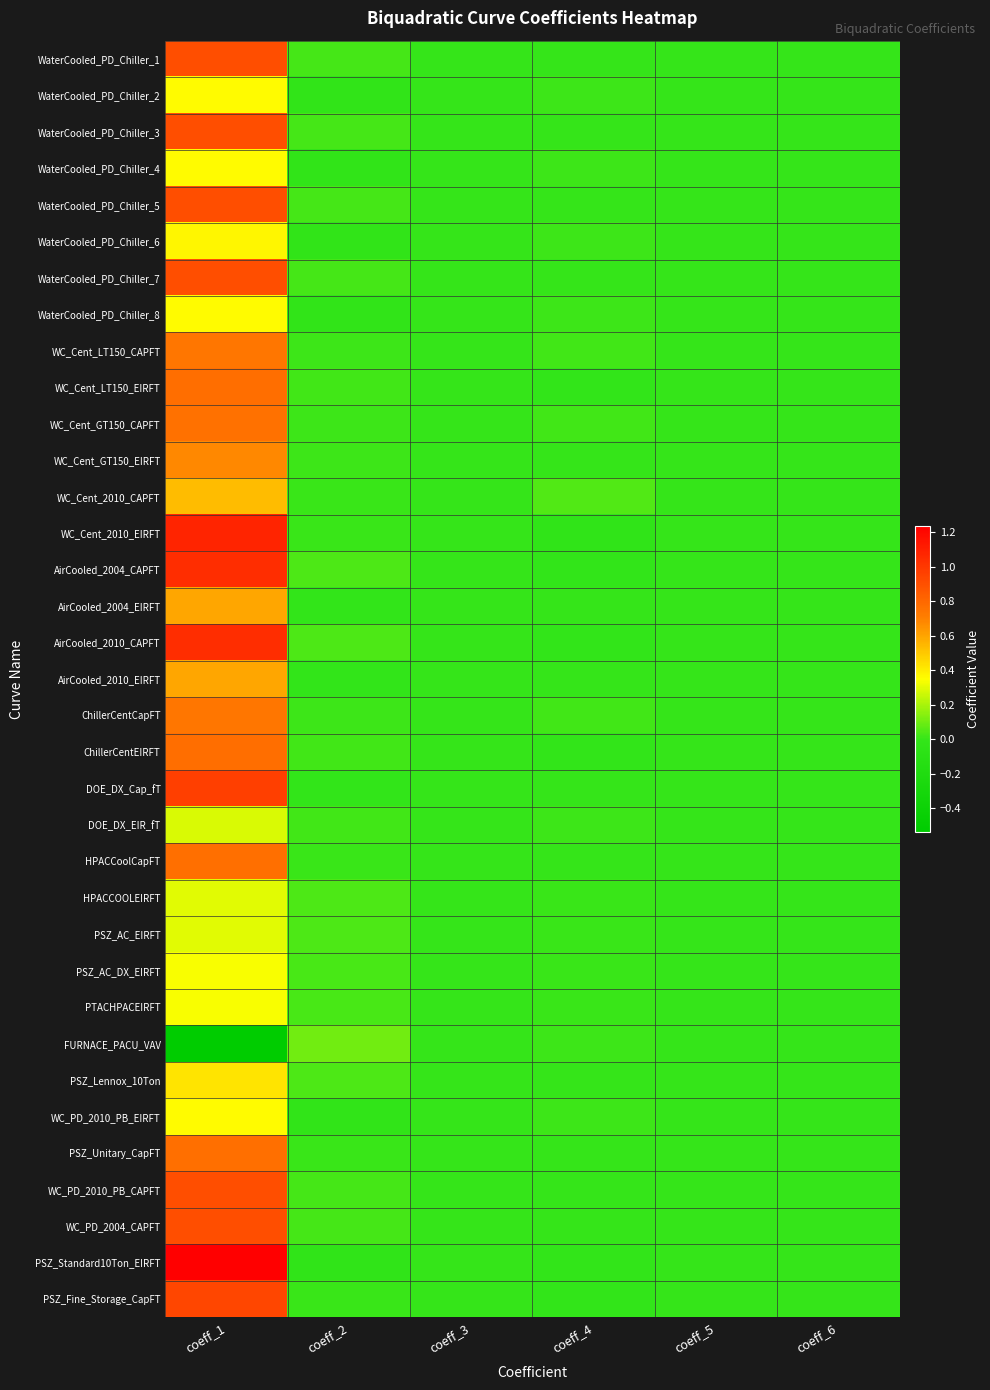

Which label corresponds to the smallest value in the chart?

coeff_1